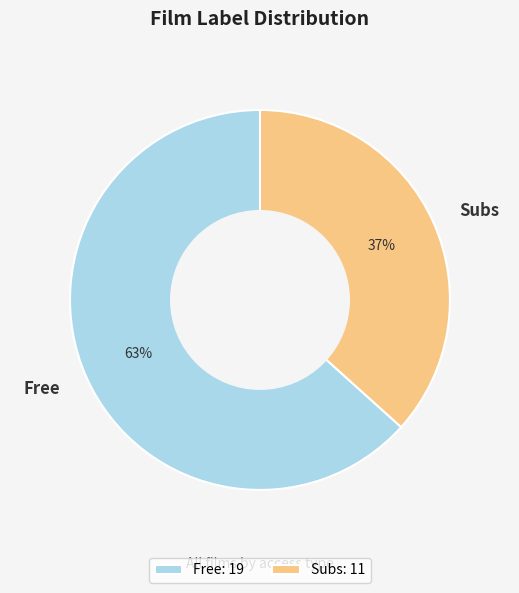

Which category has the biggest portion of the pie?

Free